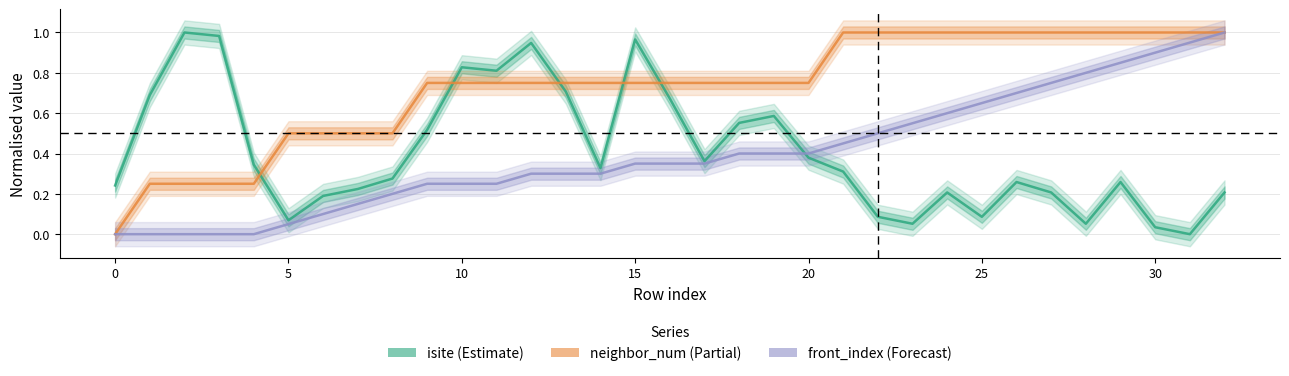

True or false: neighbor_num has more than 1 interior local peaks.

False